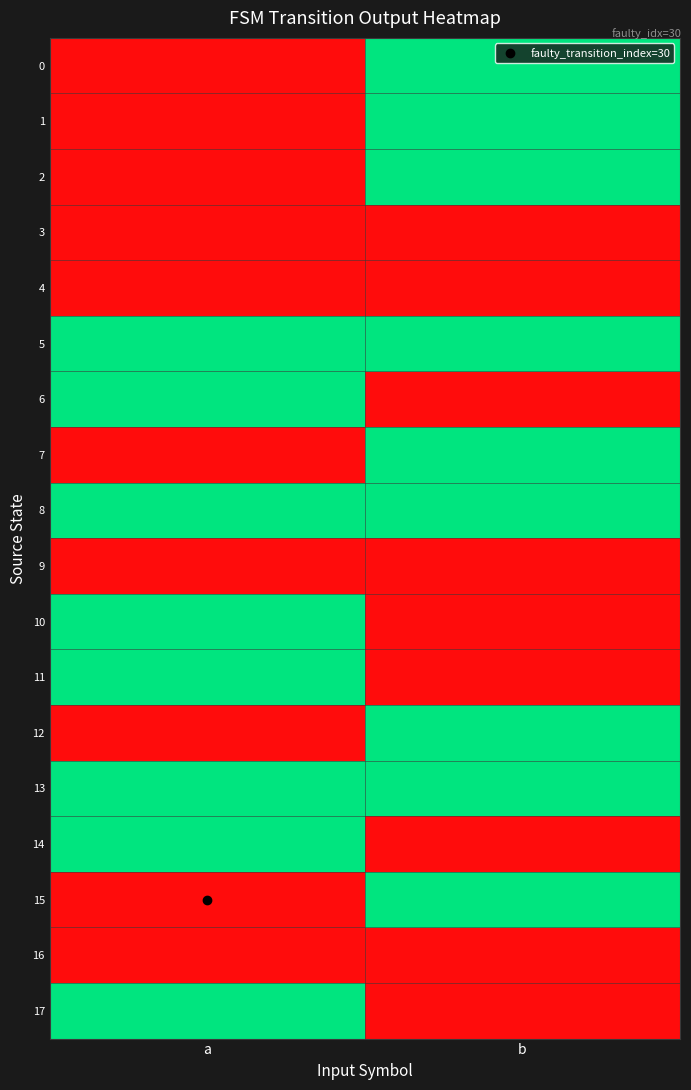

List the series in order of their peak value, highest first.

0, 1, 2, 5, 6, 7, 8, 10, 11, 12, 13, 14, 15, 17, 3, 4, 9, 16